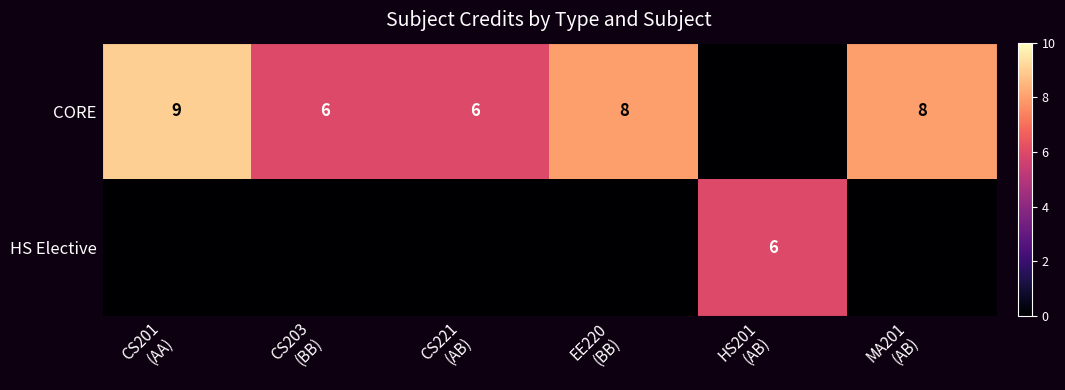

How many data points in CORE are above 8?

1